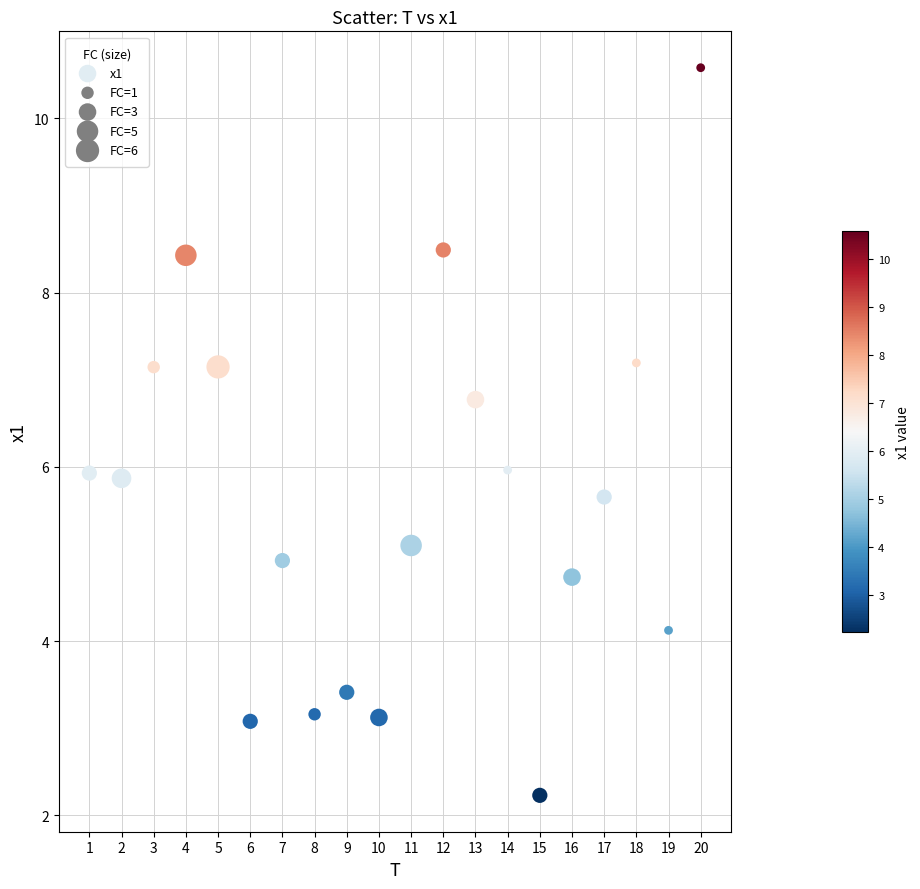

What is the range of Y values (max minus min)?

8.4